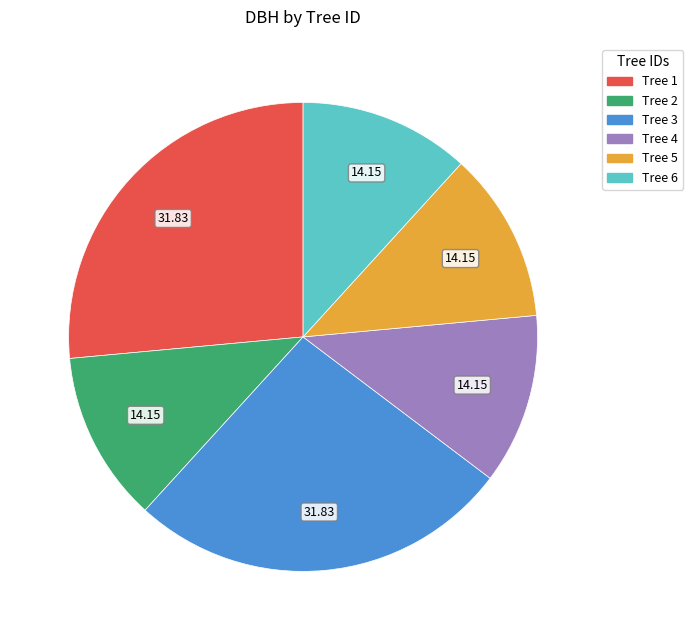

Does any single category account for the majority?

No